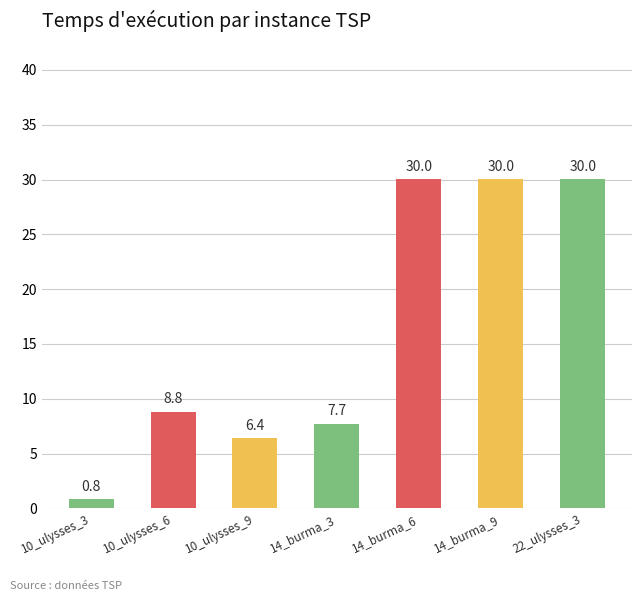

Are the bars grouped side by side (vs. stacked)?

No